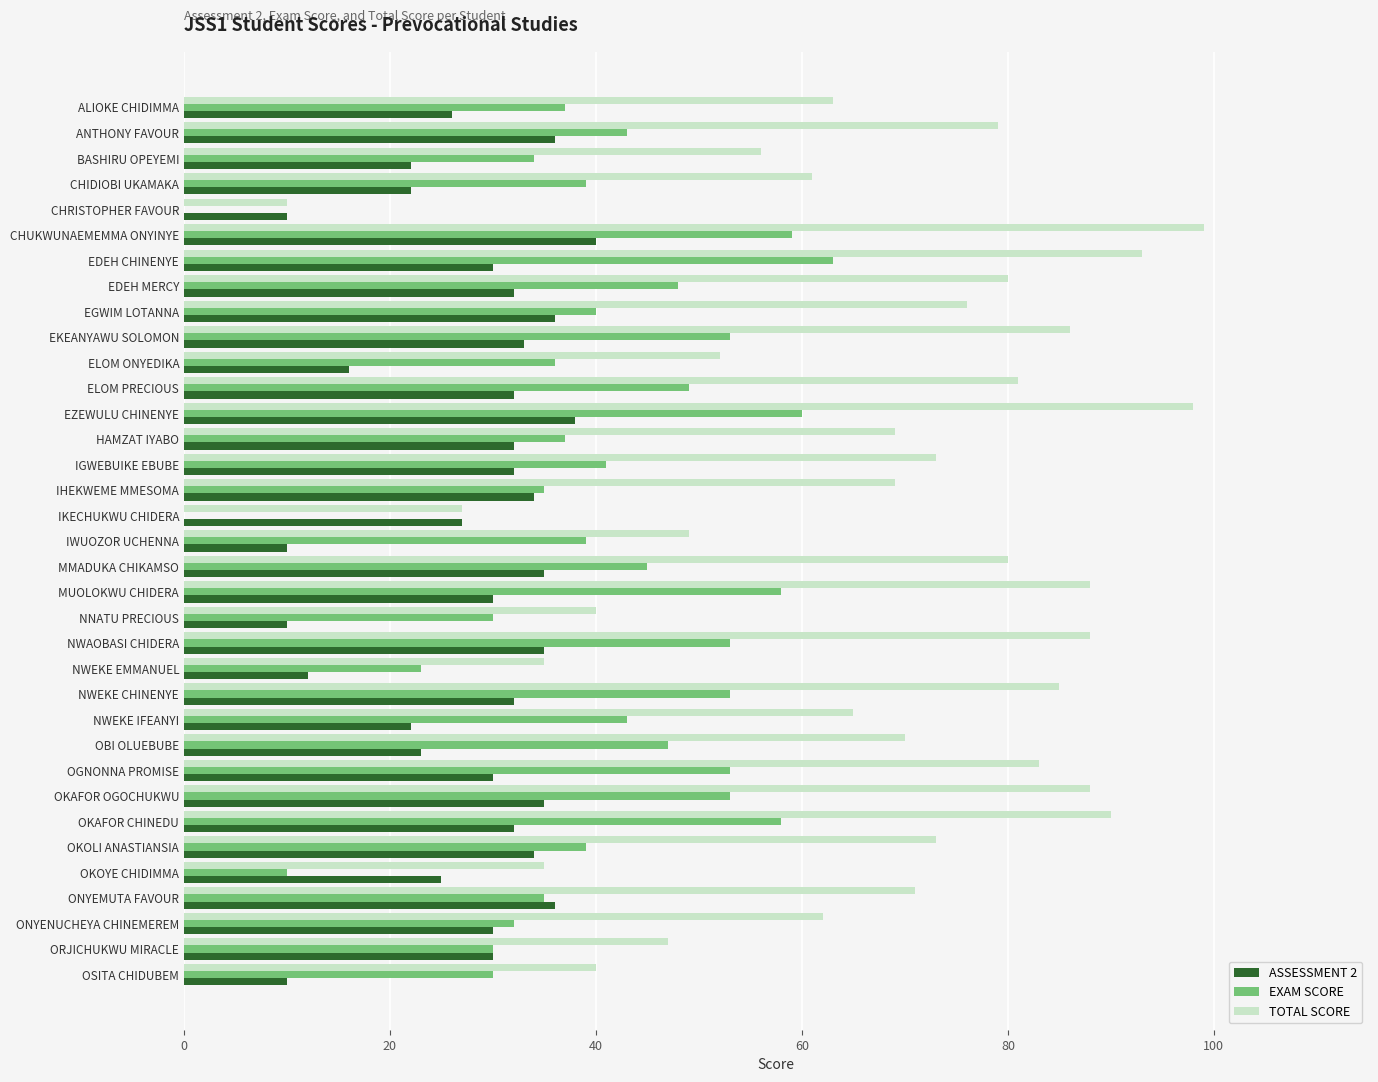

How many distinct data groups are displayed?

3